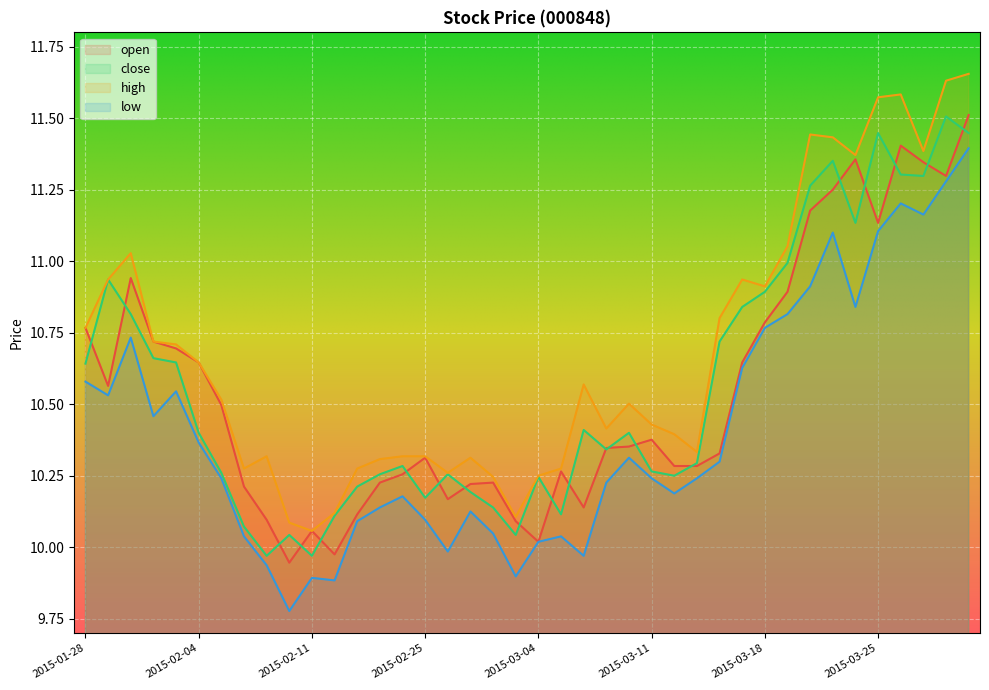

What is the value of the high point at the 6th from the left?

10.6